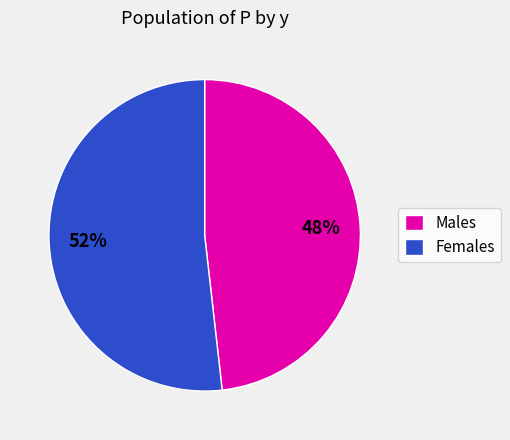

Approximately how many times larger is the value at Males compared to Females?

0.9